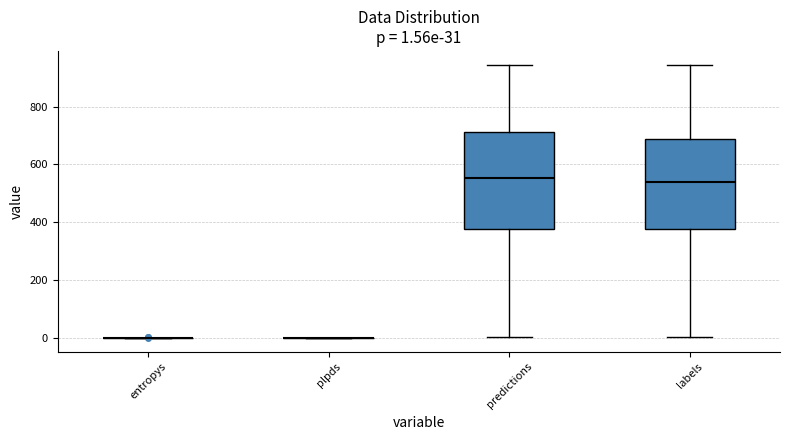

Comparing the boxes themselves (not the whiskers), which one is the tallest?

predictions